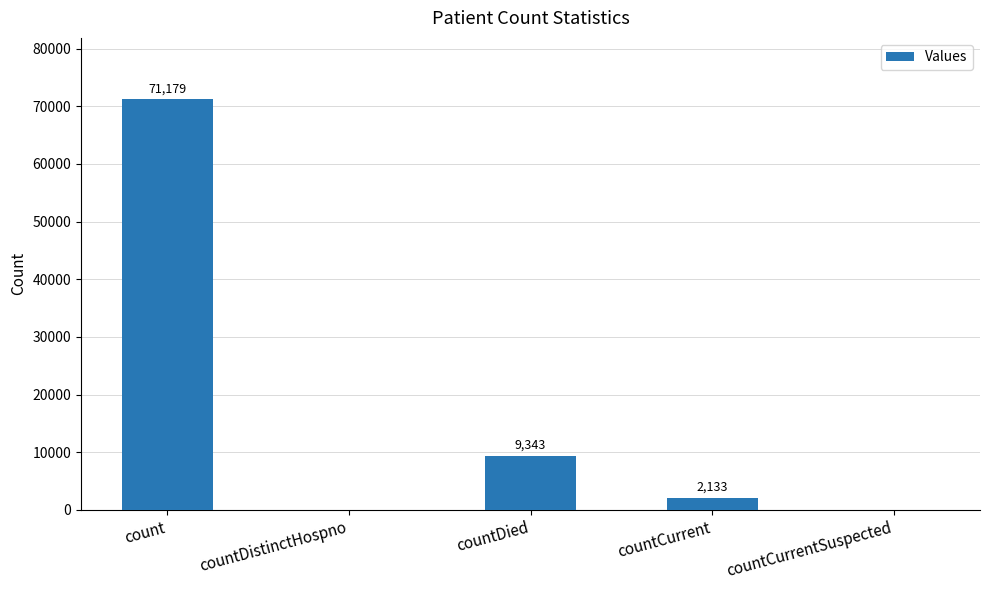

True or false: the data shows 42288 at count.

False